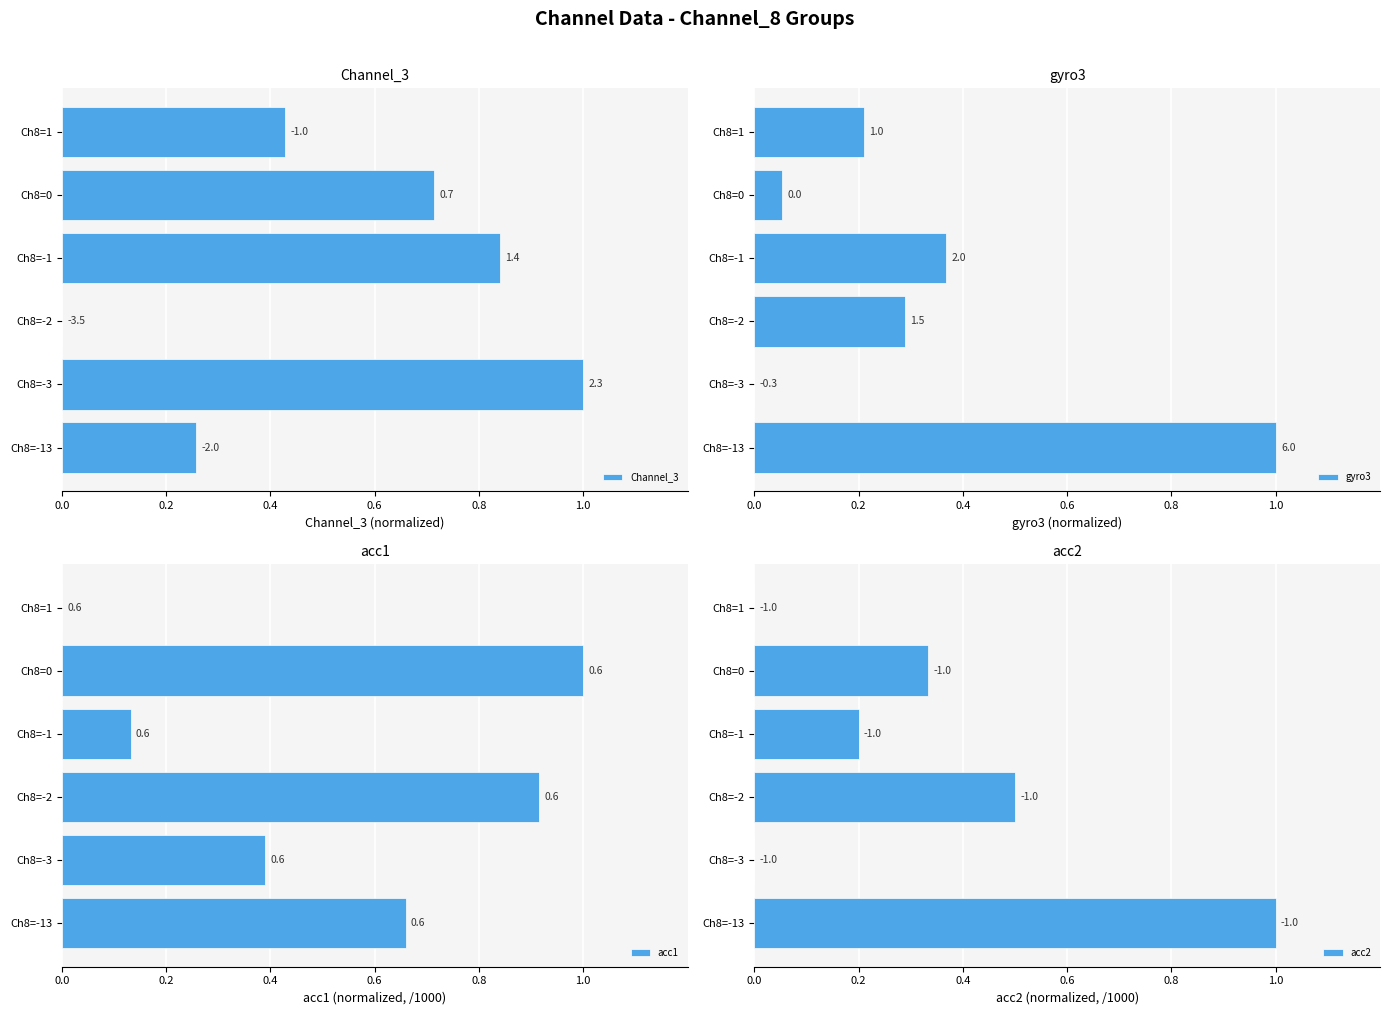

How many data points in acc1 are above 0?

5